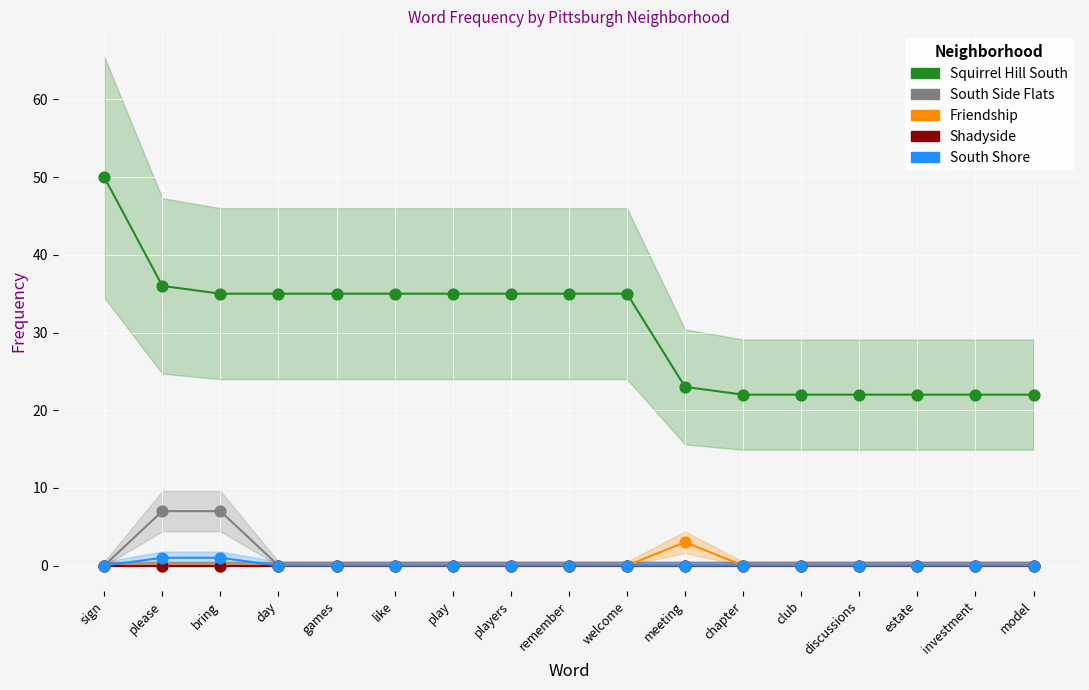

Across all series, what Y value is closest to 25?

23